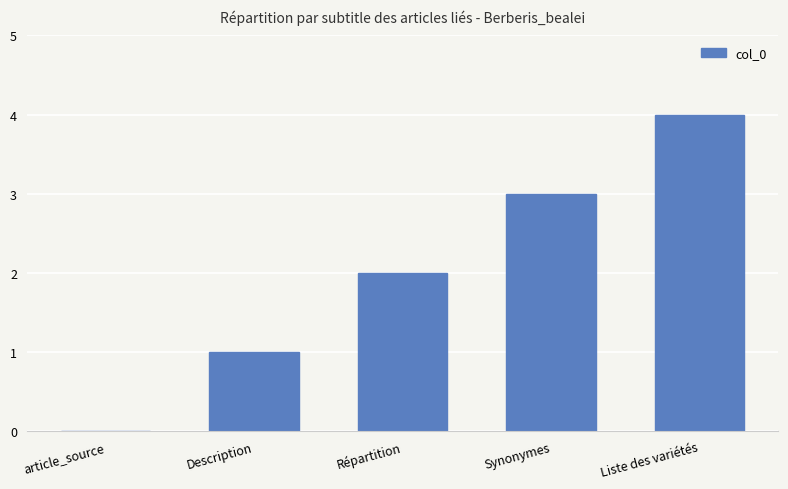

The value at Répartition is 3. True or false?

False